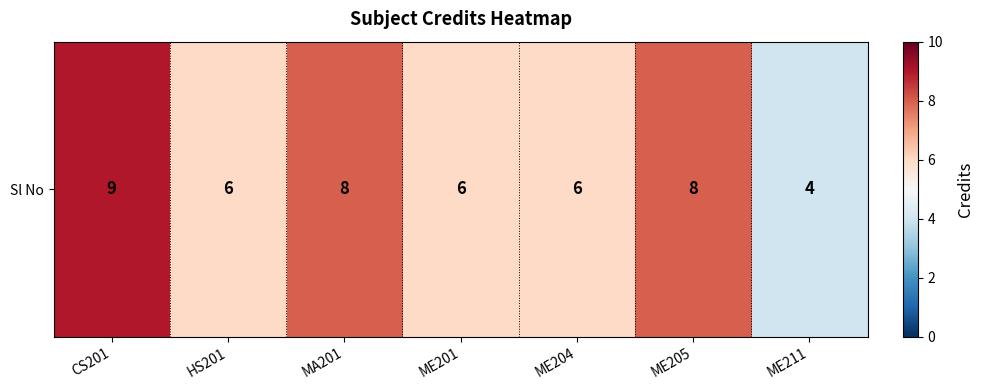

What is the sum of the values at ME201 and CS201?

15